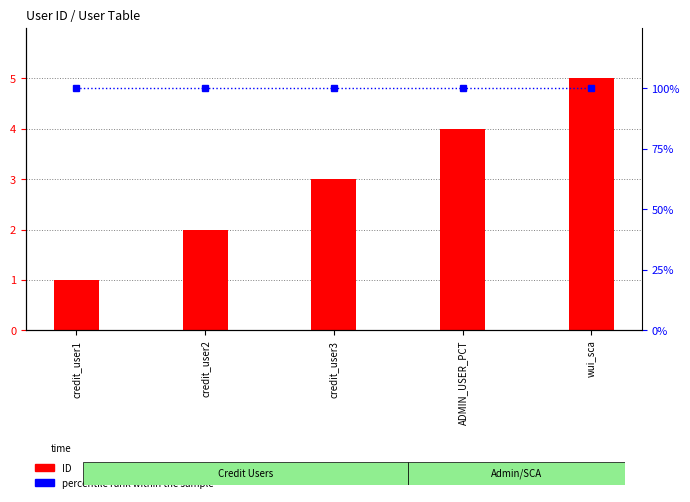

The value of ID at credit_user2 is 2. True or false?

True